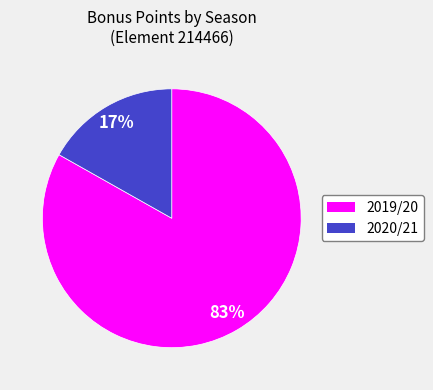

To the nearest percent, what is the combined percentage of 2019/20 and 2020/21?

100%